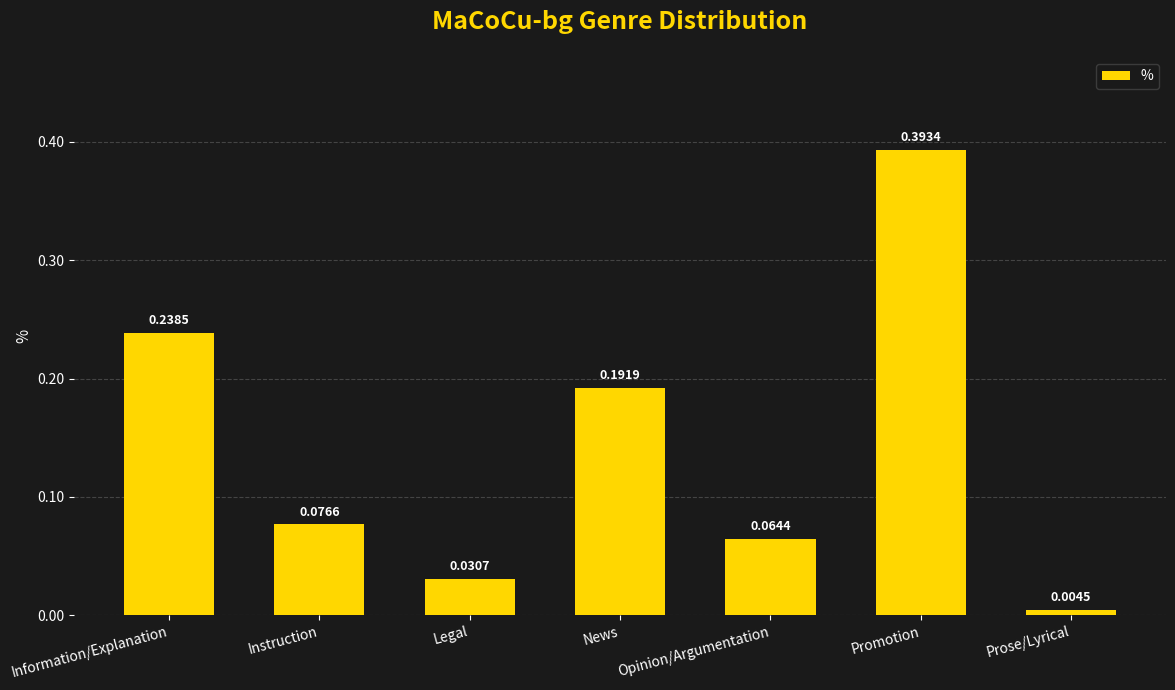

How many bars are there in total?

7